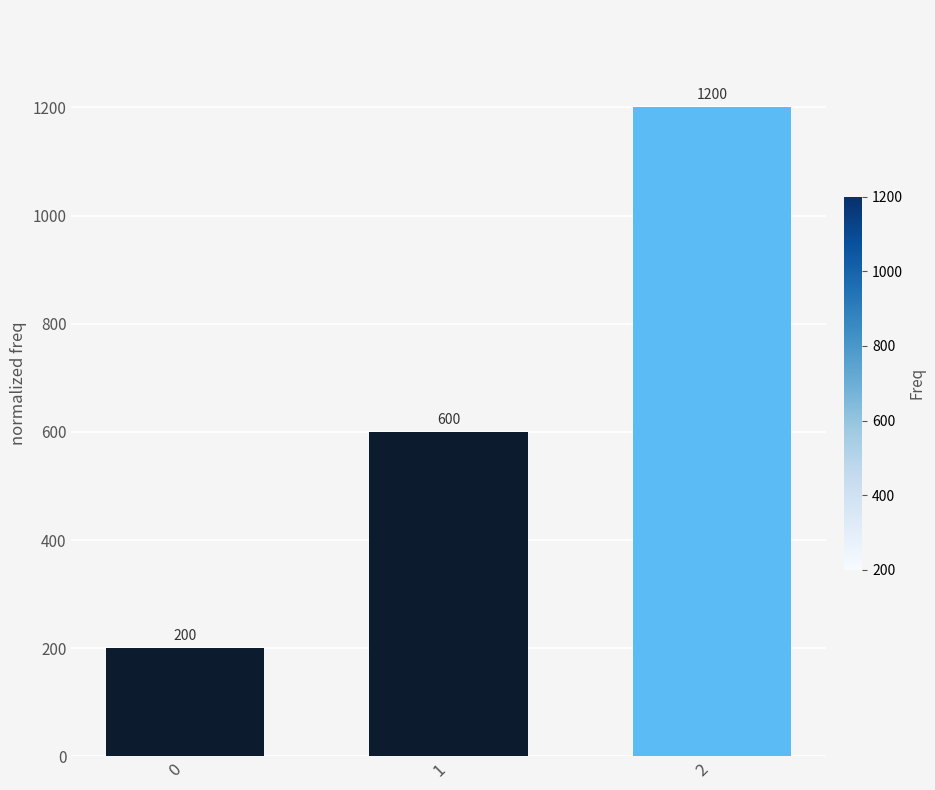

Reading left to right, what are all the values shown in this chart?

0=200	1=600	2=1200